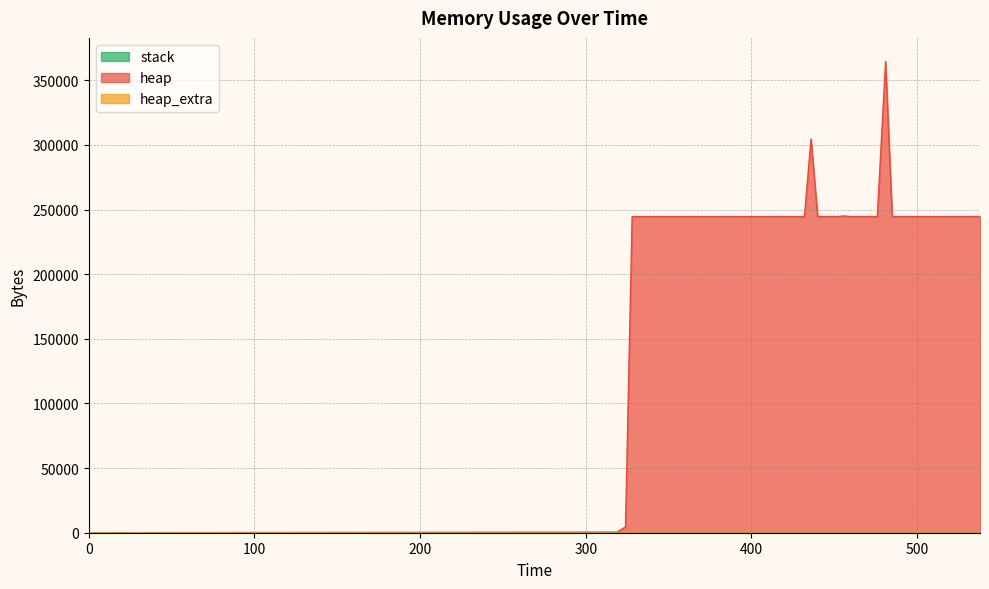

Which series changed the most between 448 and 505?

heap